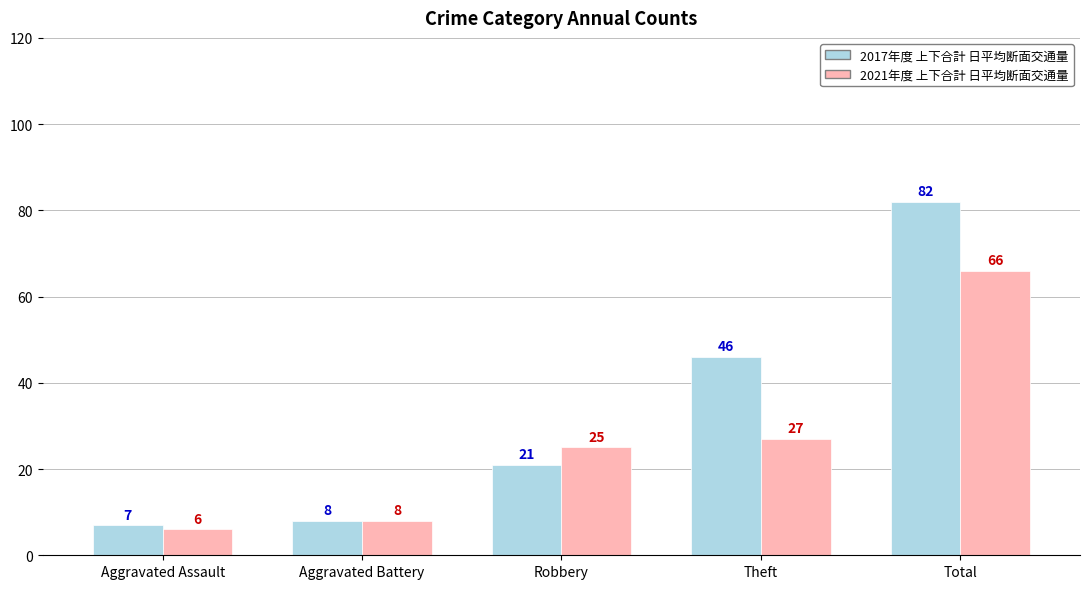

Reading left to right, extract all data points from this chart.

2017: Aggravated Assault=7	Aggravated Battery=8	Robbery=21	Theft=46	Total=82
2021: Aggravated Assault=6	Aggravated Battery=8	Robbery=25	Theft=27	Total=66